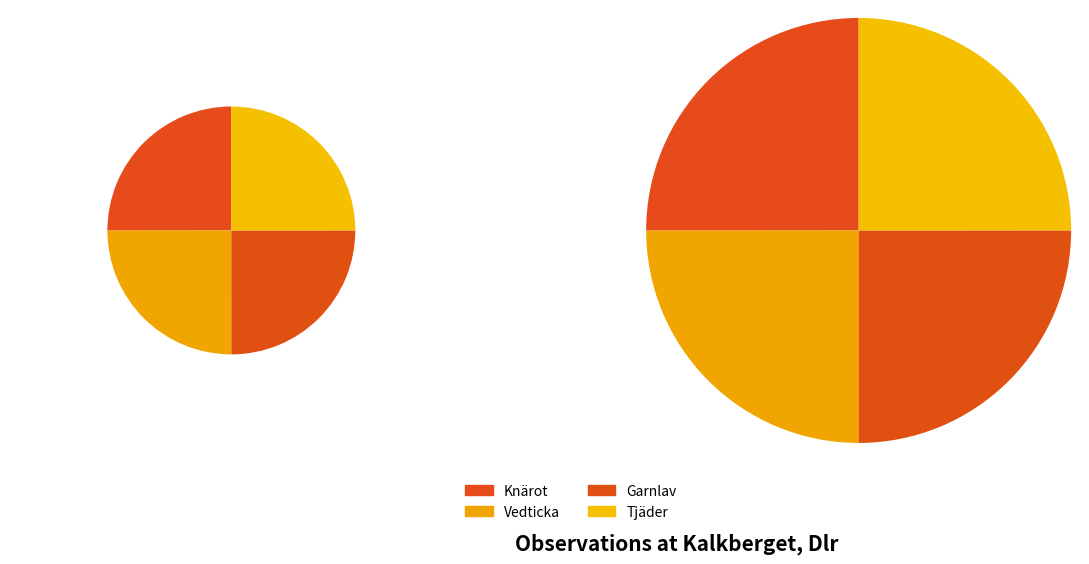

To the nearest percent, what percentage of the pie is Knärot?

25%